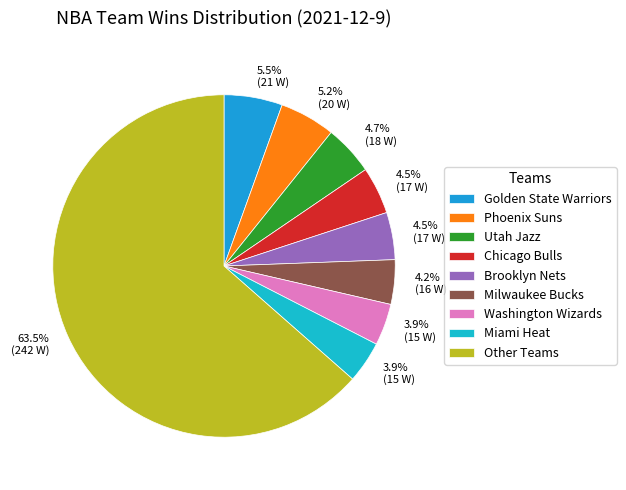

How many slices are in this pie chart?

9